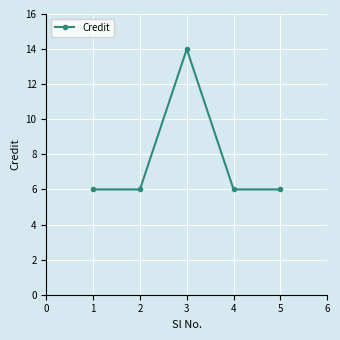

True or false: the data shows 6 at 1.

True